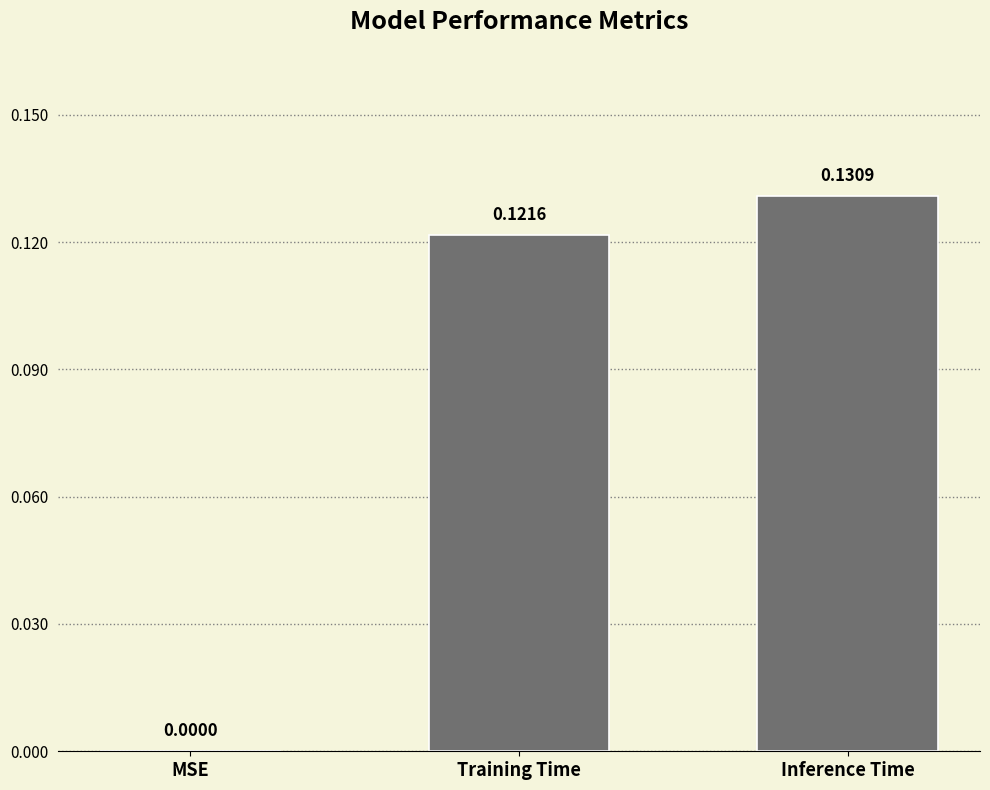

Does the chart contain stacked bars?

No